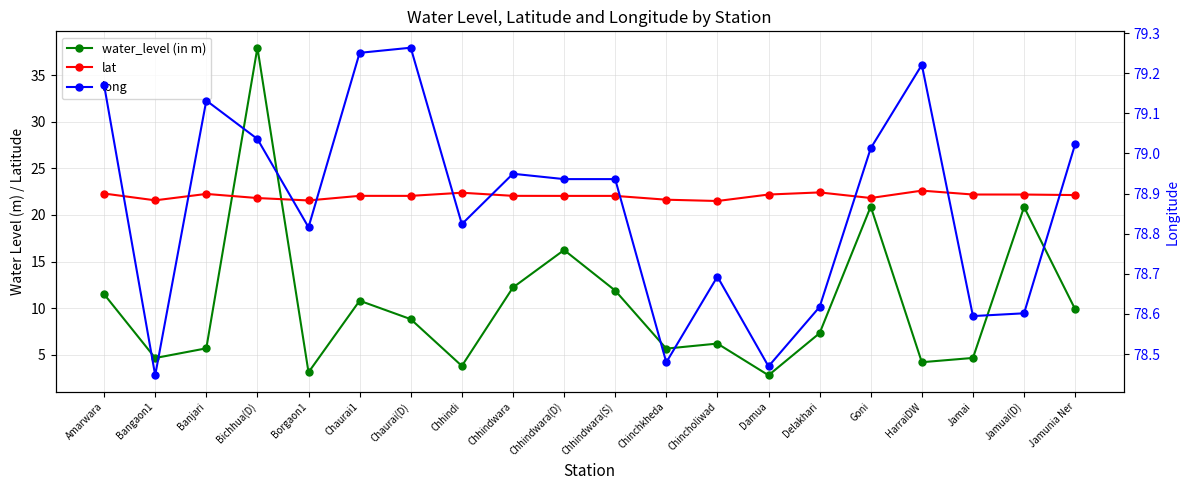

What is the difference between the second highest and minimum values in the long series?

0.8